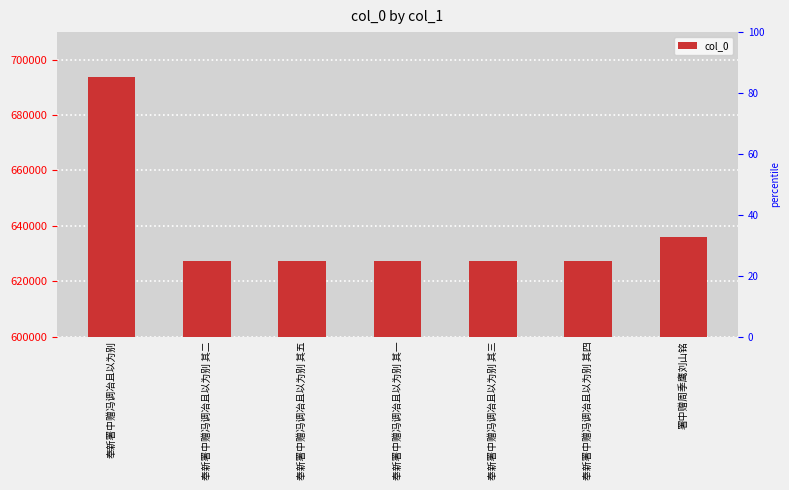

The value at 奉新署中赠冯调冶且以为别 其二 is 627151. True or false?

True